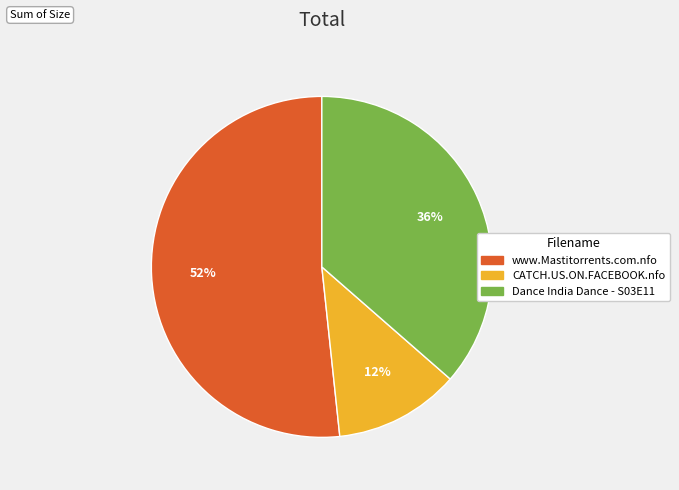

Is it true that Dance India Dance - S03E11 is 36% of the pie?

True